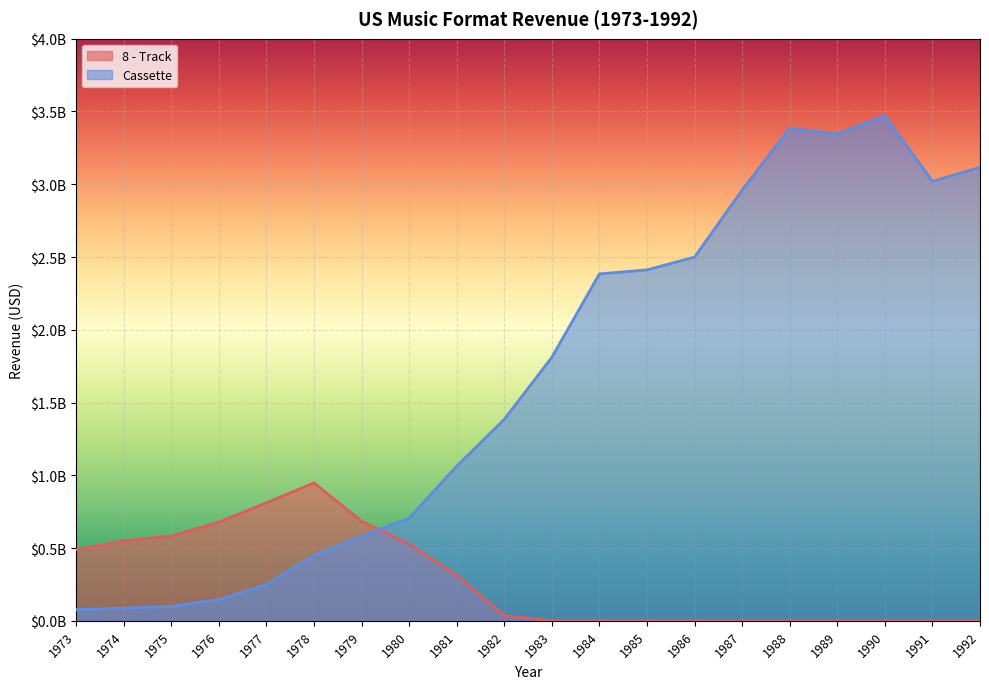

Between which two adjacent categories do 8 - Track and Cassette first intersect?

1979 and 1980